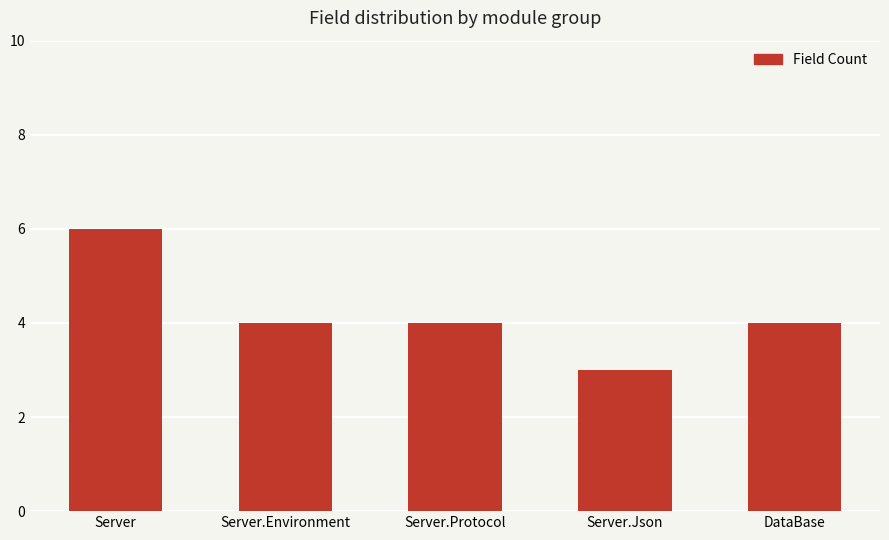

Reading left to right, what are all the values shown in this chart?

6	4	4	3	4